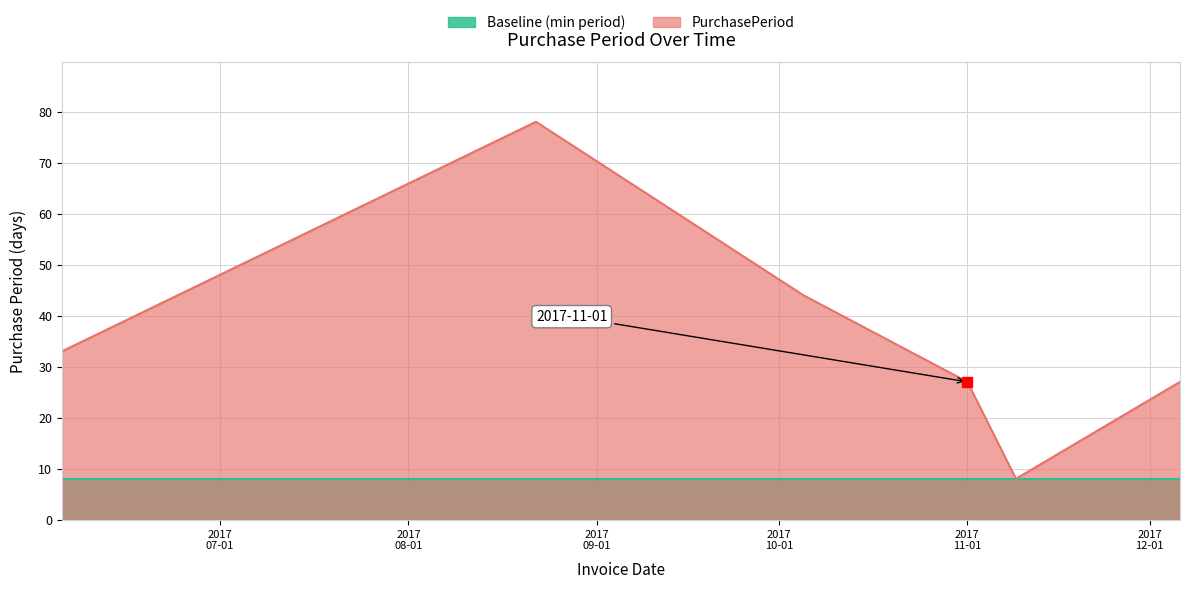

What is the label of the 4th point from the right?

2017-10-05